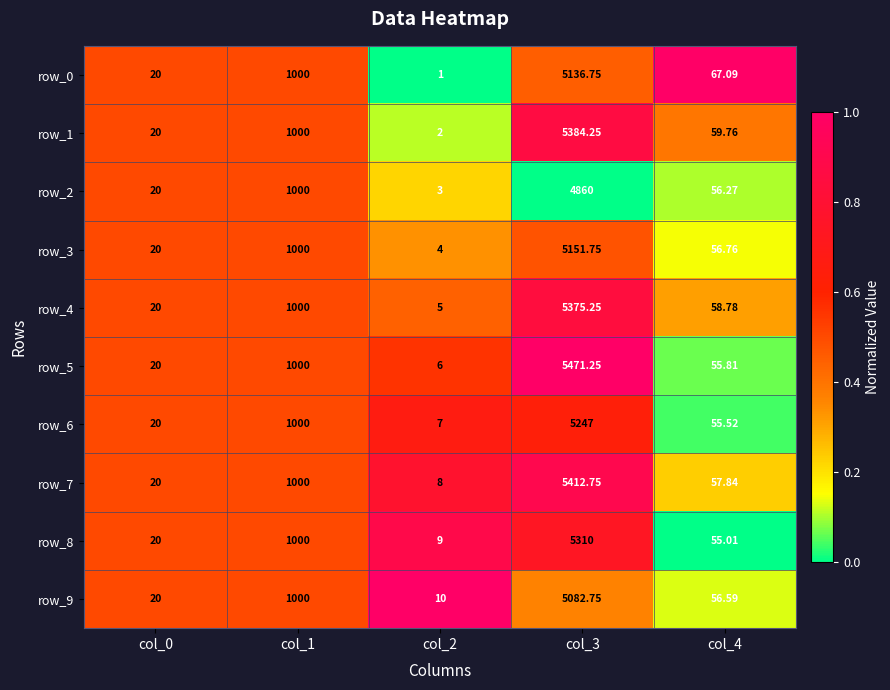

Is the value of row_1 at col_3 greater than the value of row_9 at col_4?

Yes